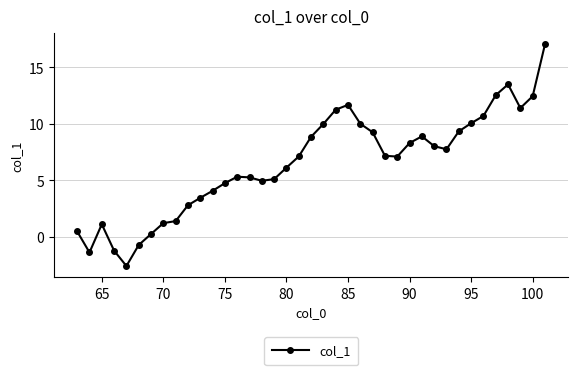

What is the maximum value shown in the chart?

17.1